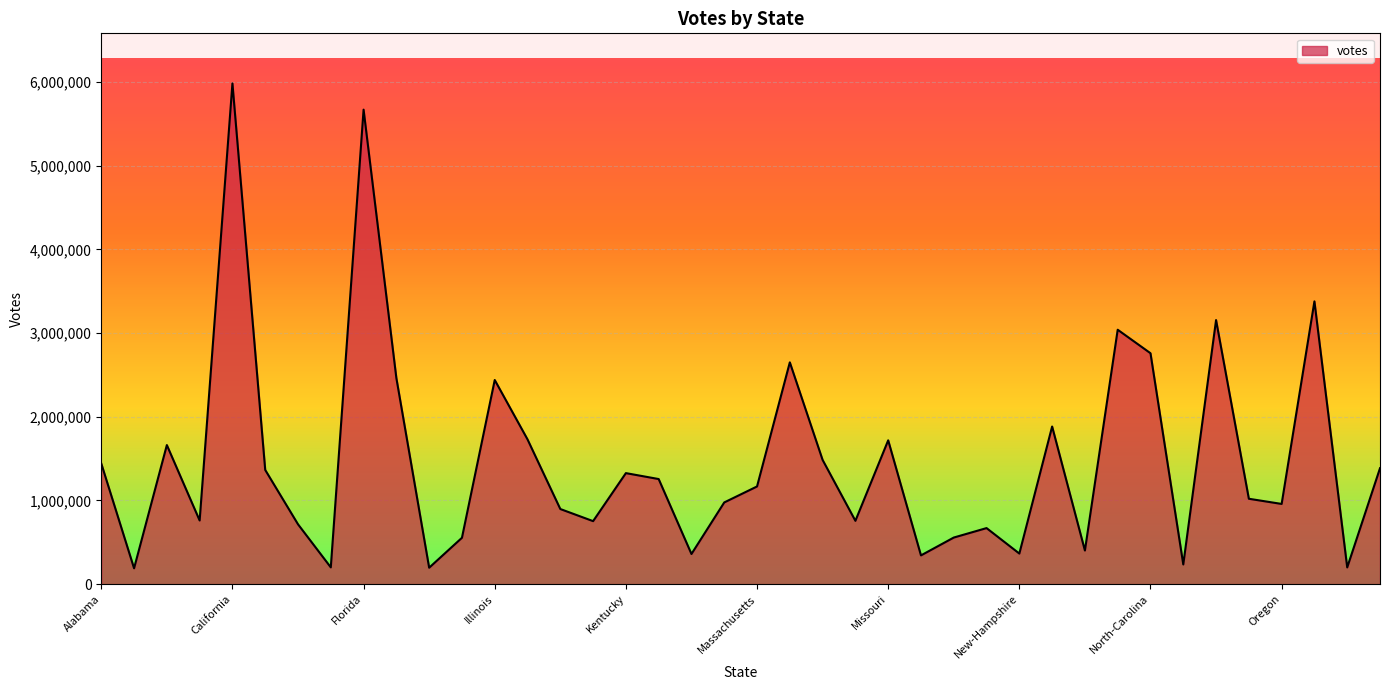

How many lines are shown in the chart?

1